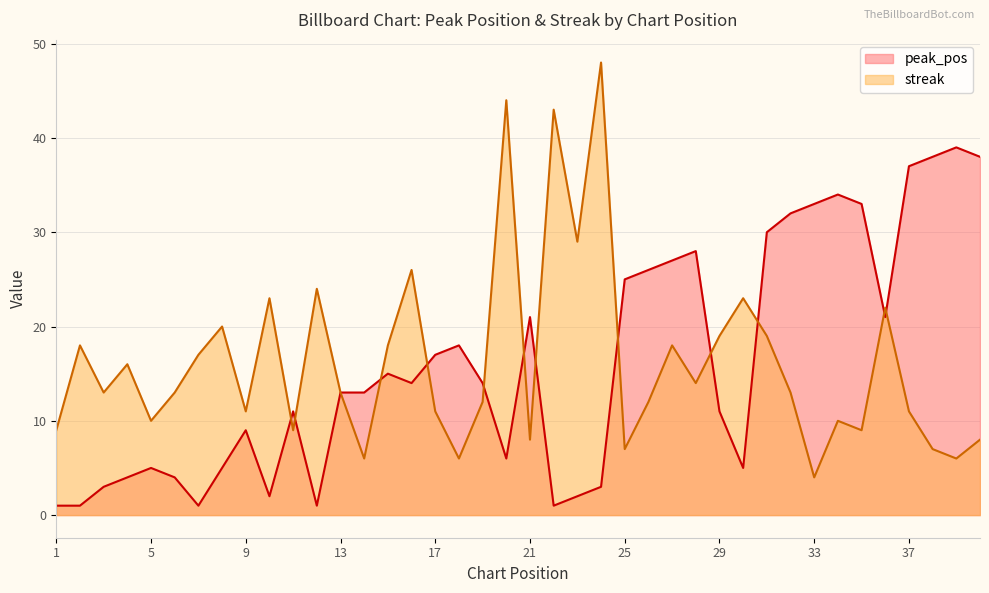

Reading left to right, what are all the values shown in this chart?

peak_pos: 1	1	3	4	5	4	1	5	9	2	11	1	13	13	15	14	17	18	14	6	21	1	2	3	25	26	27	28	11	5	30	32	33	34	33	21	37	38	39	38
streak: 9	18	13	16	10	13	17	20	11	23	9	24	13	6	18	26	11	6	12	44	8	43	29	48	7	12	18	14	19	23	19	13	4	10	9	22	11	7	6	8